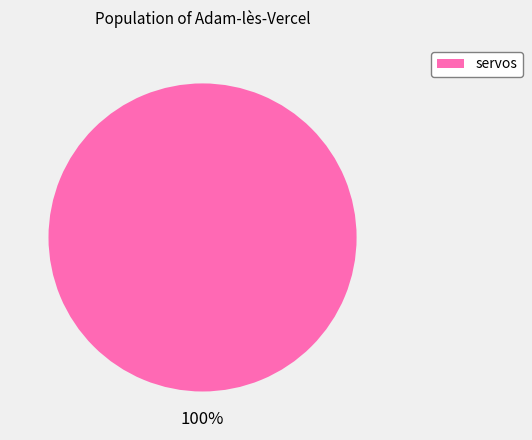

Is there any slice that represents more than half of the pie?

Yes